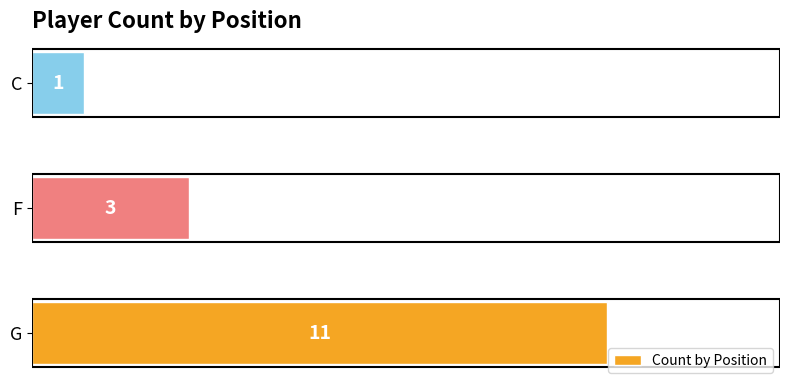

What is the average value?

5